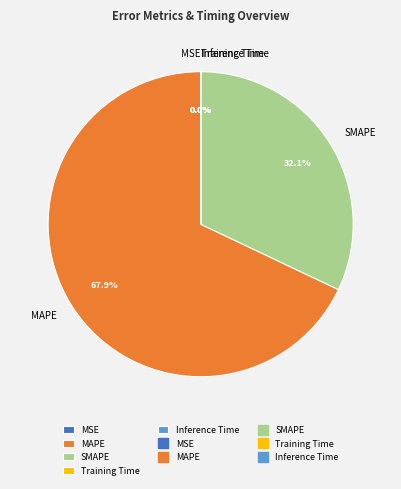

Is the sum of SMAPE and MAPE greater than half?

Yes